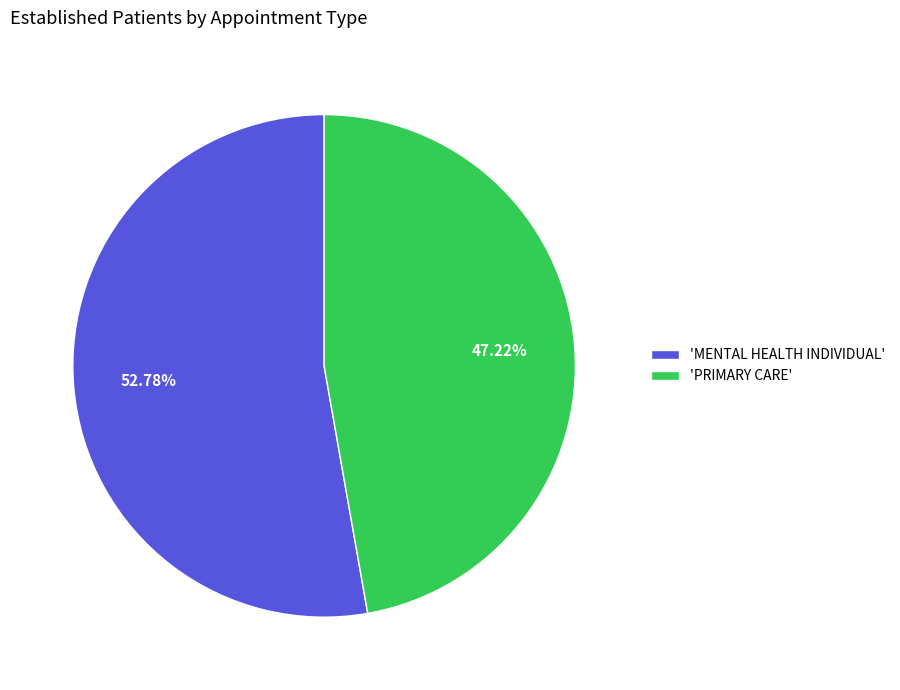

Do 'MENTAL HEALTH INDIVIDUAL' and 'PRIMARY CARE' together represent more than half of the pie?

Yes